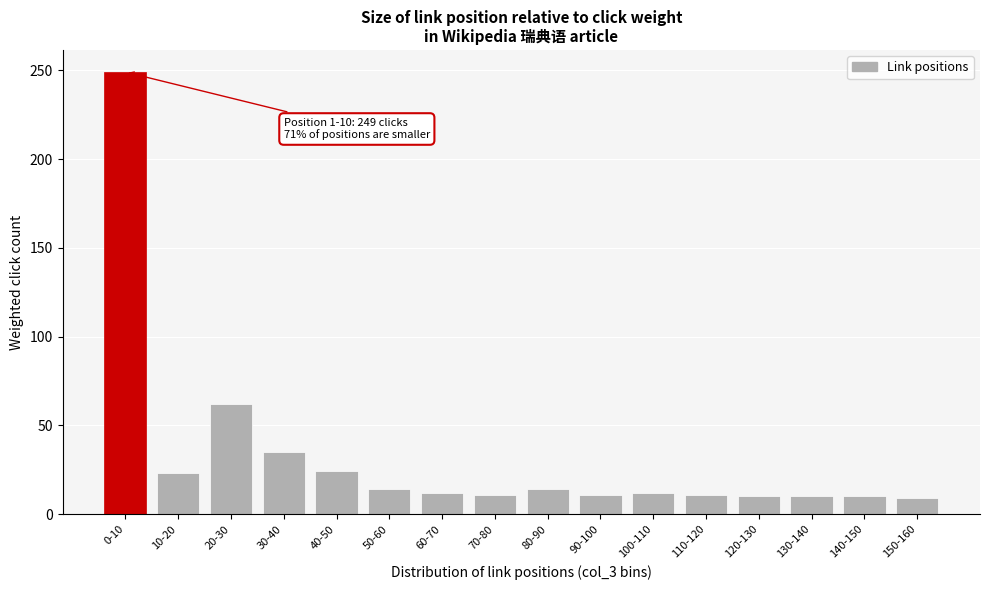

What is the difference between the second highest and minimum values?

53